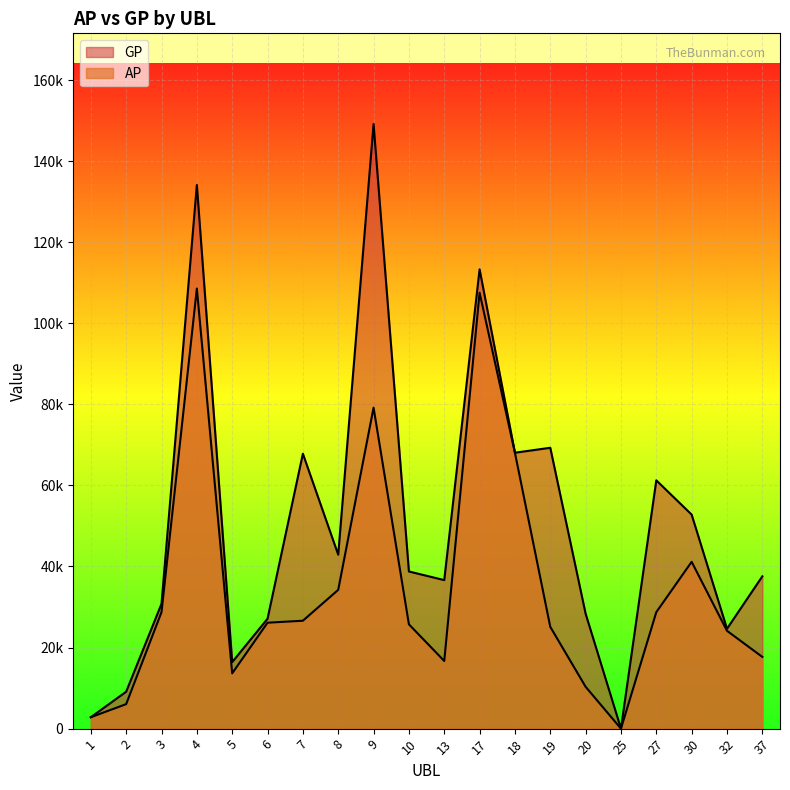

At which label is AP closest to 54284?

30